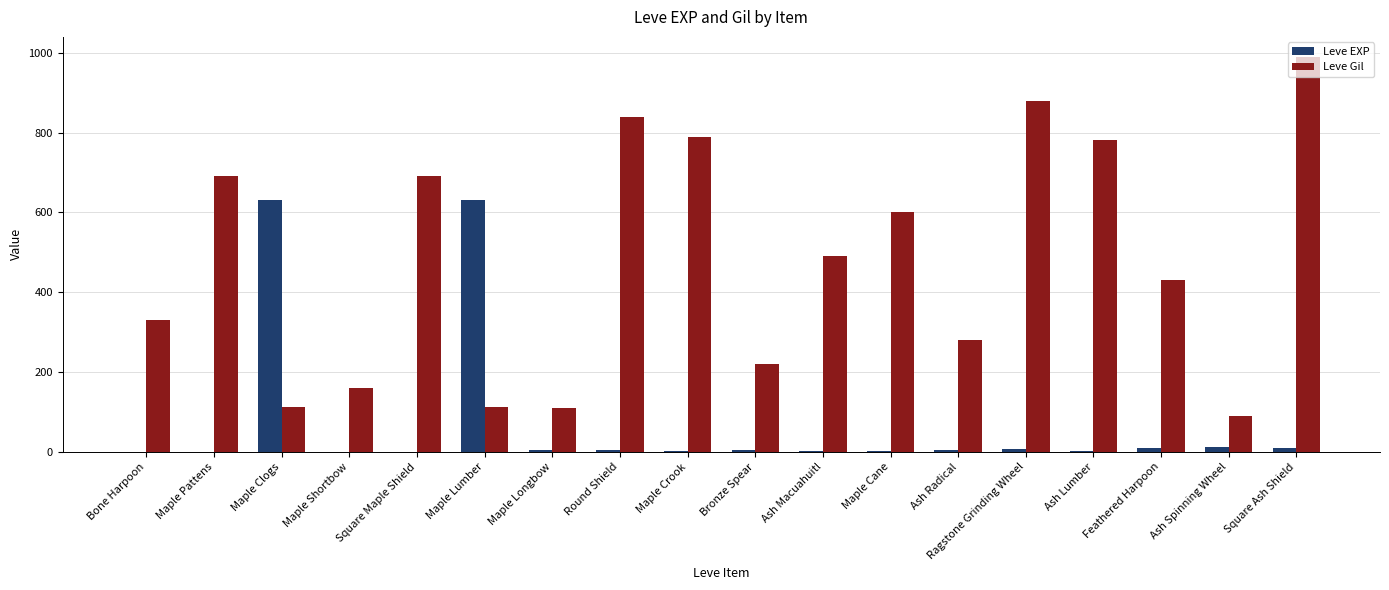

Between Maple Clogs and Ash Macuahuitl, which series saw the biggest shift?

Leve EXP